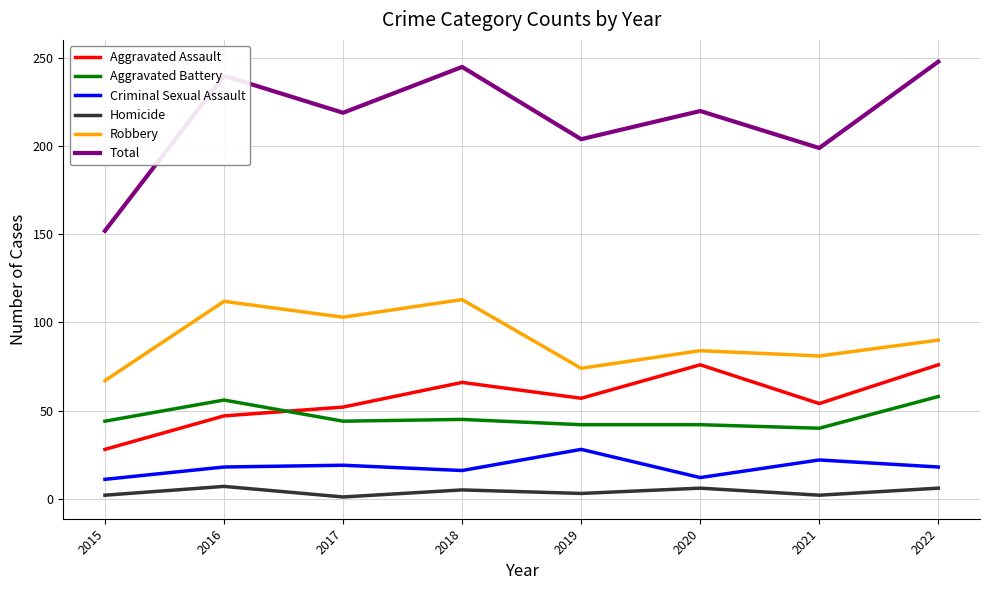

Where is Total nearest to the value 200?

2021